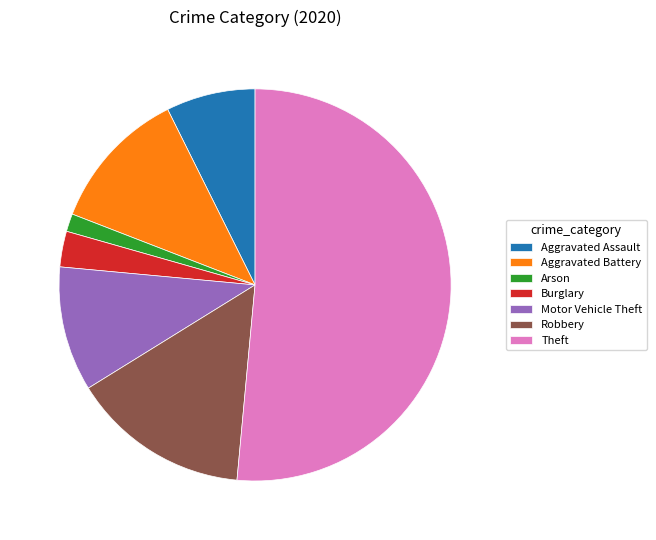

Do Theft and Aggravated Assault together represent more than half of the pie?

Yes